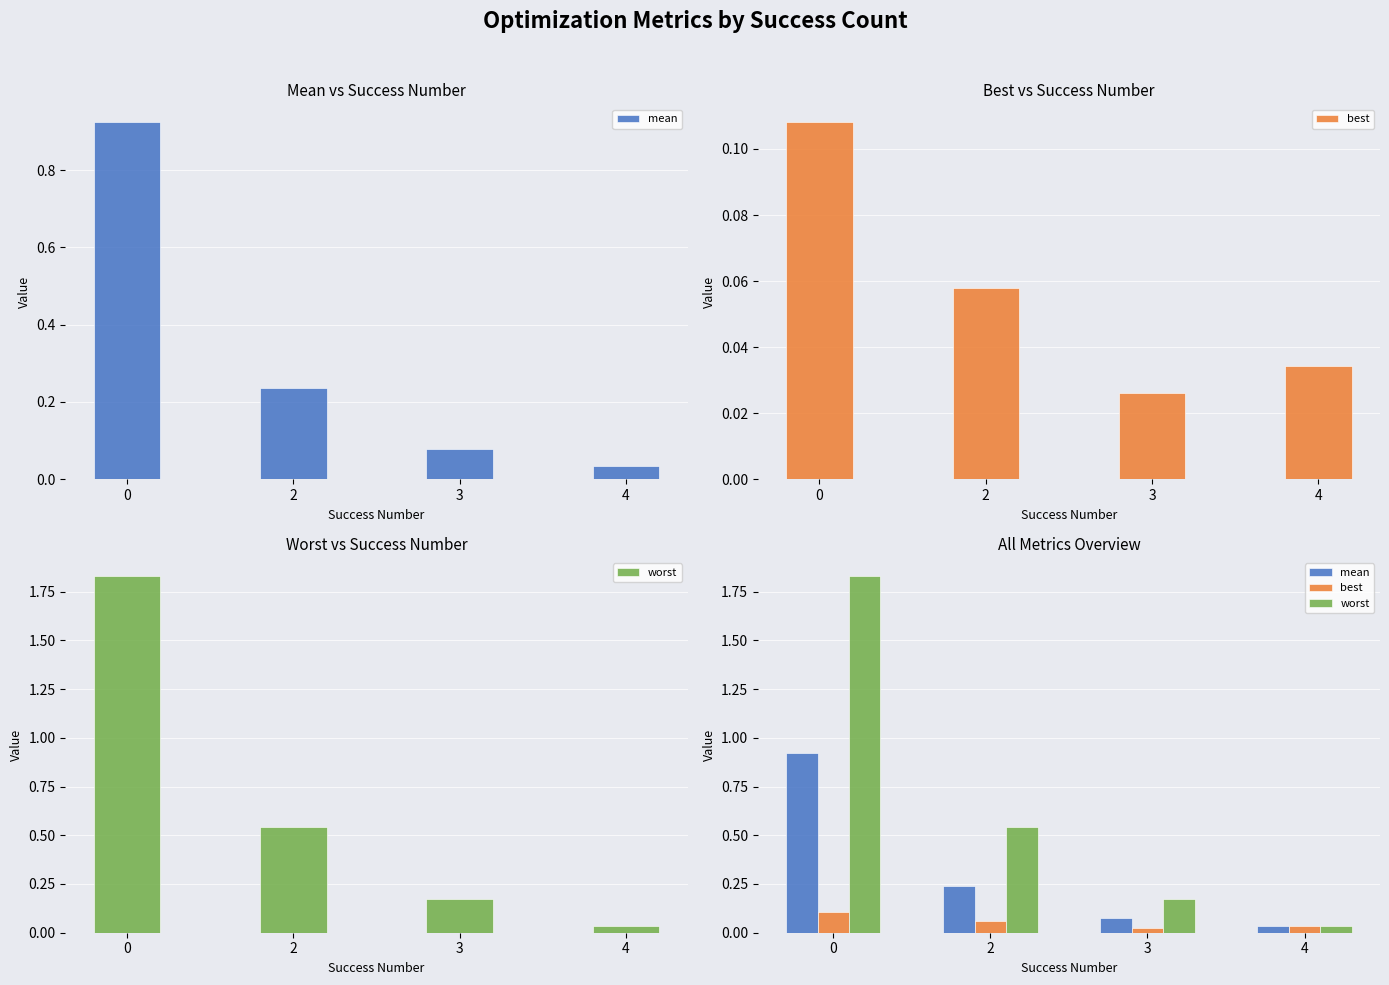

Count the number of categories in the chart.

4